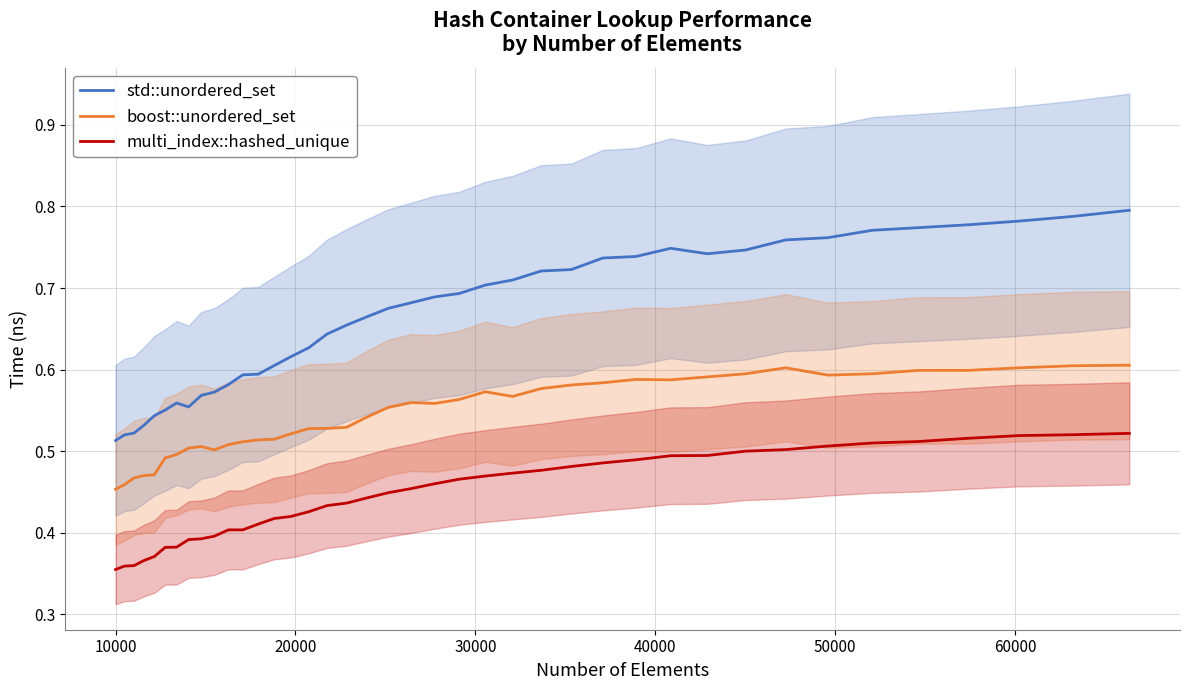

How many lines are shown in the chart?

3